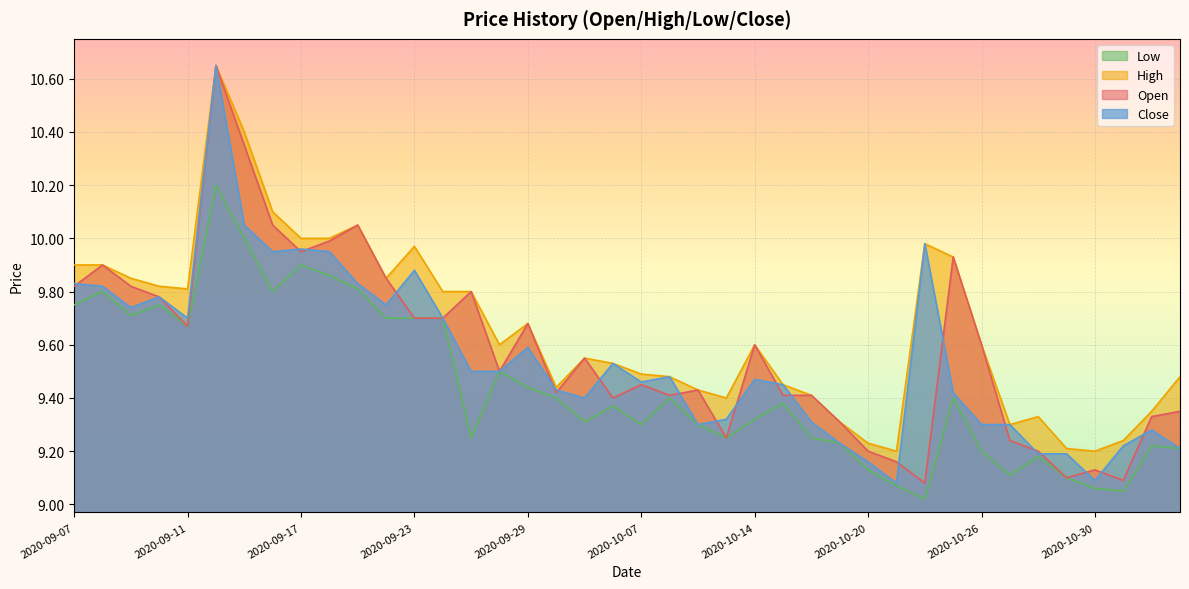

How many lines are shown in the chart?

4